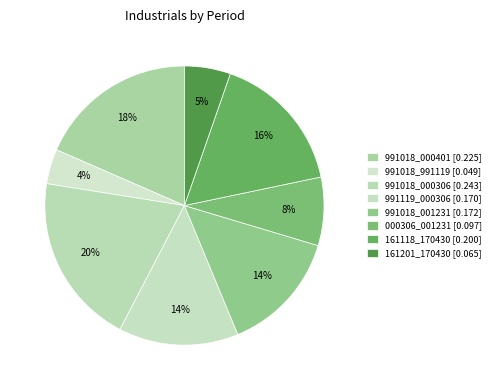

Combined, do 000306_001231 and 161201_170430 account for over 50%?

No